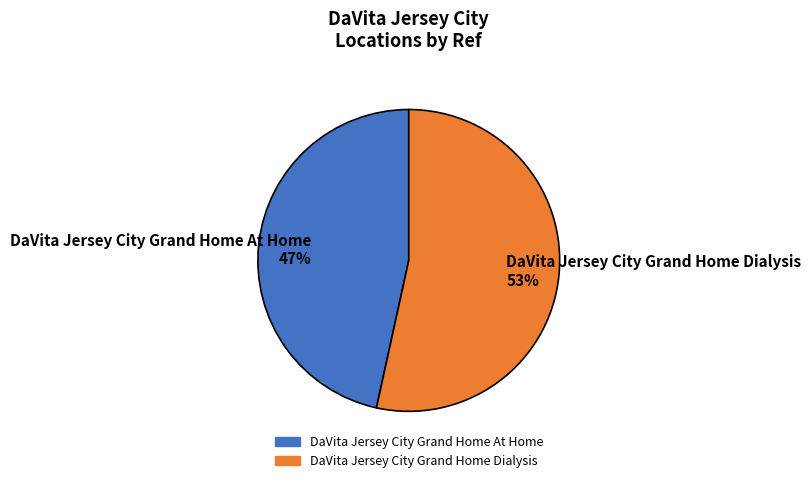

How many slices are in this pie chart?

2